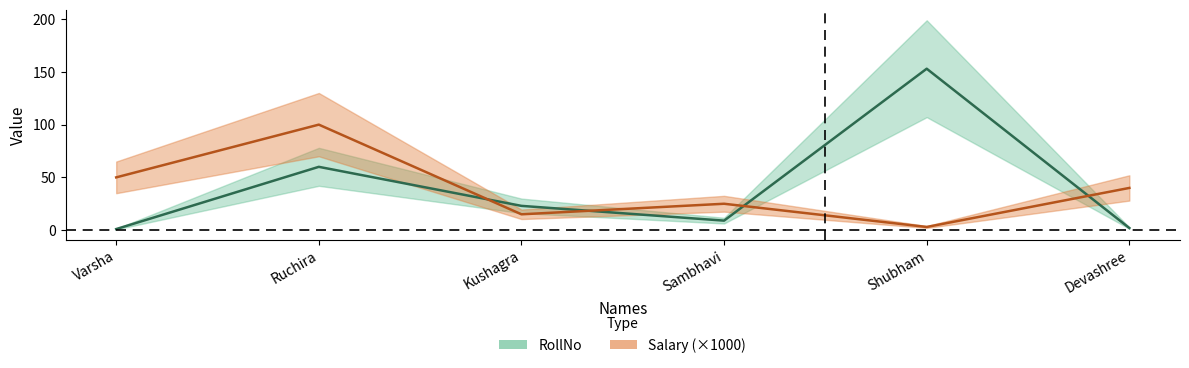

What are all the series names shown in the legend?

RollNo, Salary